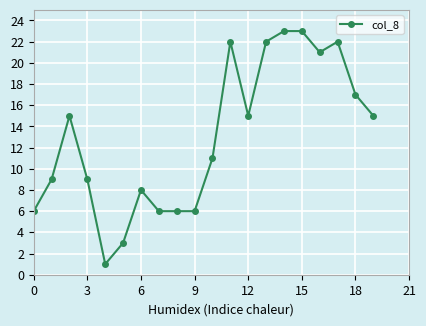

How many lines are shown in the chart?

1